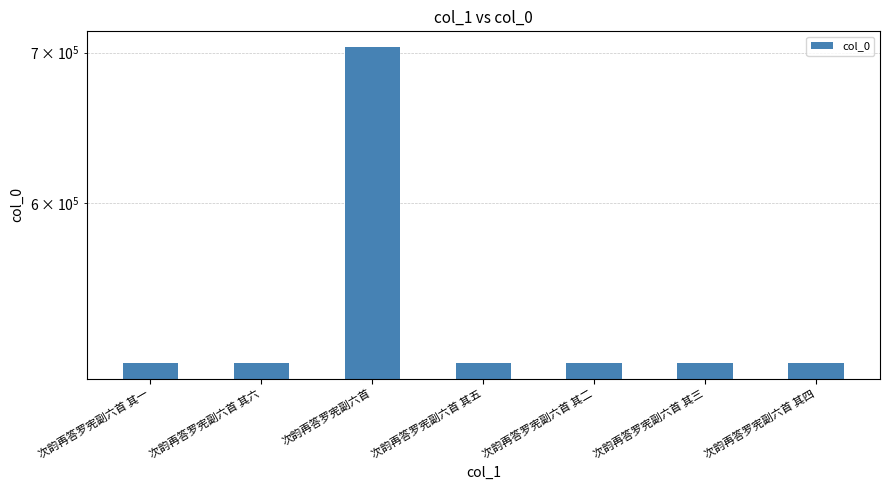

Between 次韵再答罗宪副六首 其四 and 次韵再答罗宪副六首 其一, which is larger?

次韵再答罗宪副六首 其四